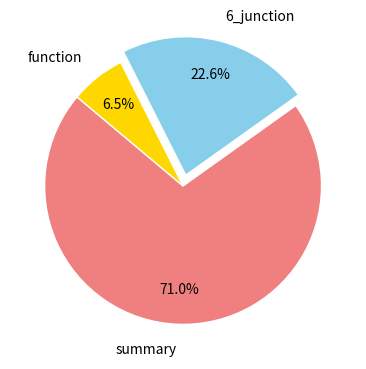

Do 6_junction and function together represent more than half of the pie?

No